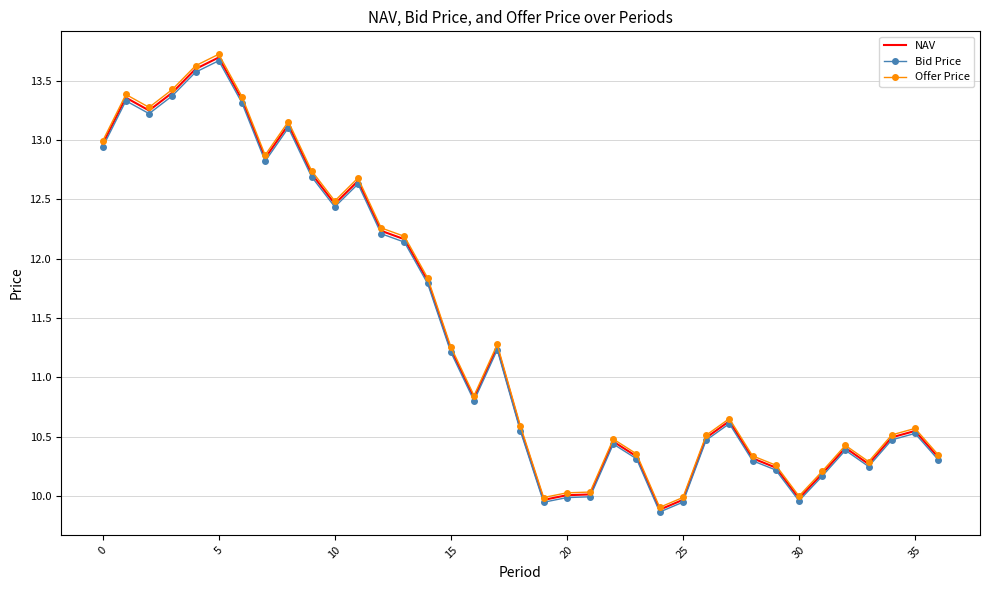

What is the maximum value for Bid Price?

13.7